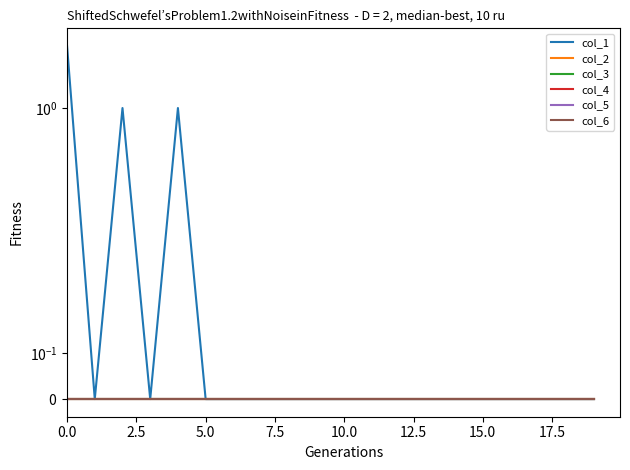

List the labels in order of col_1 value, smallest first.

2.5, 7.5, 12.5, 15.0, 17.5, 20.0, 9, 10, 11, 12, 13, 14, 15, 16, 17, 18, 19, 5.0, 10.0, 0.0